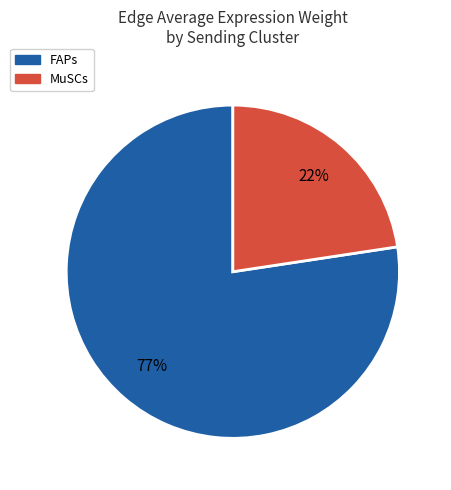

Is it true that 3 is 1% of the pie?

True